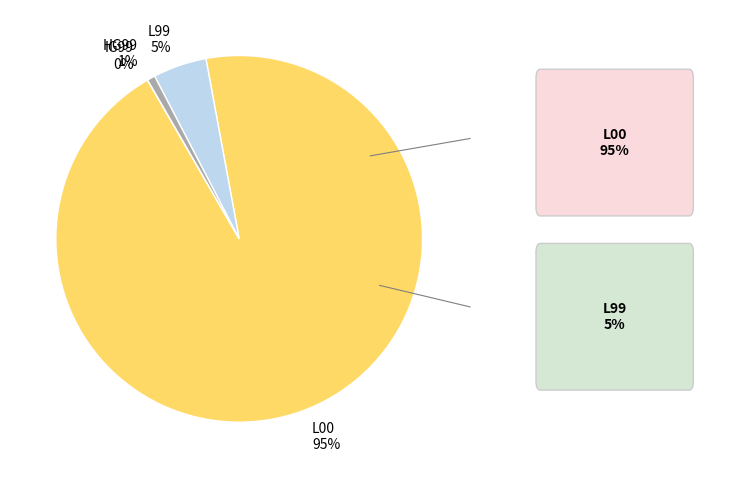

What is the change in value from L99 to HG99?

-9923